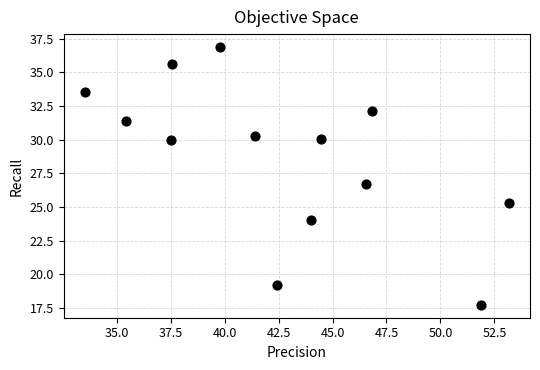

What Y value in the scatter plot is closest to 27?

26.7